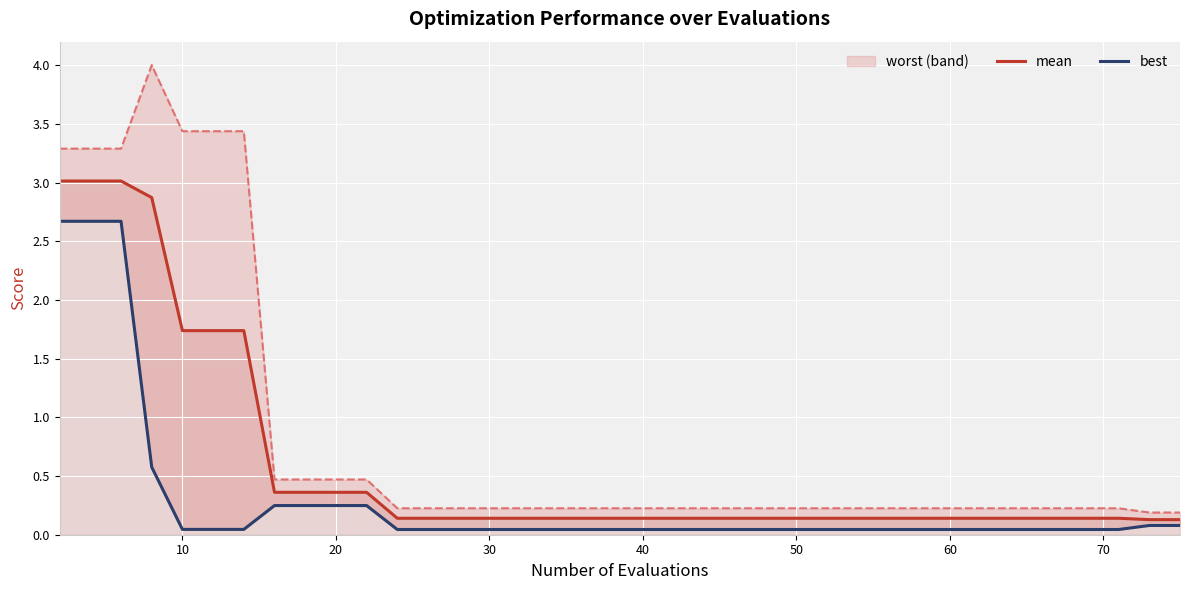

What is the maximum value for mean?

3.0